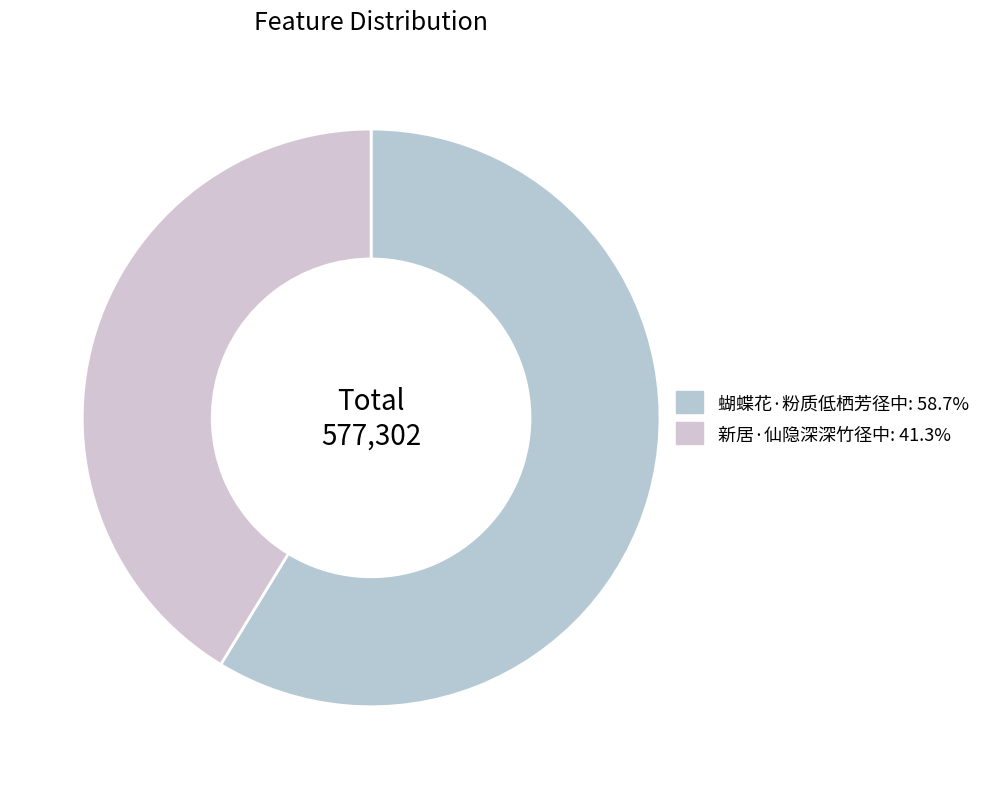

True or false: 蝴蝶花·粉质低栖芳径中 accounts for 59% of the total.

True